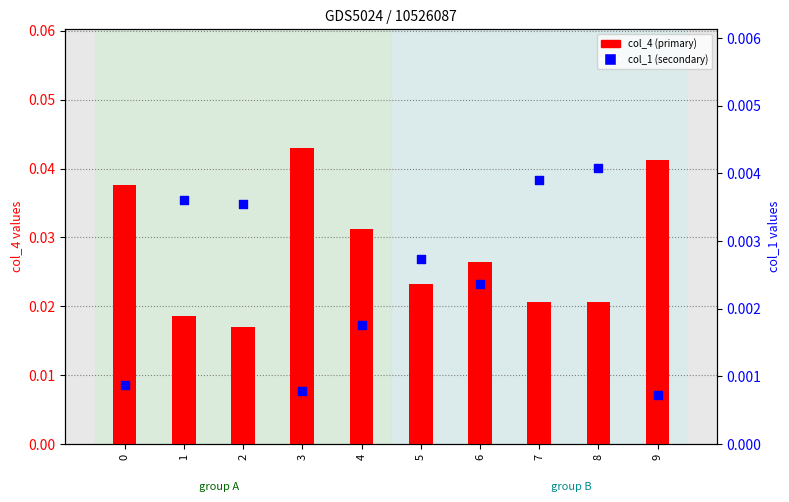

Which series reaches the maximum Y coordinate?

col_4 (primary)